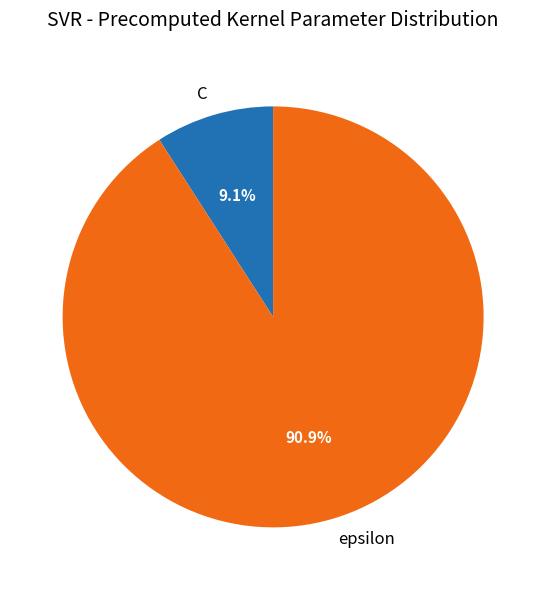

What percentage is the epsilon slice, to the nearest percent?

91%